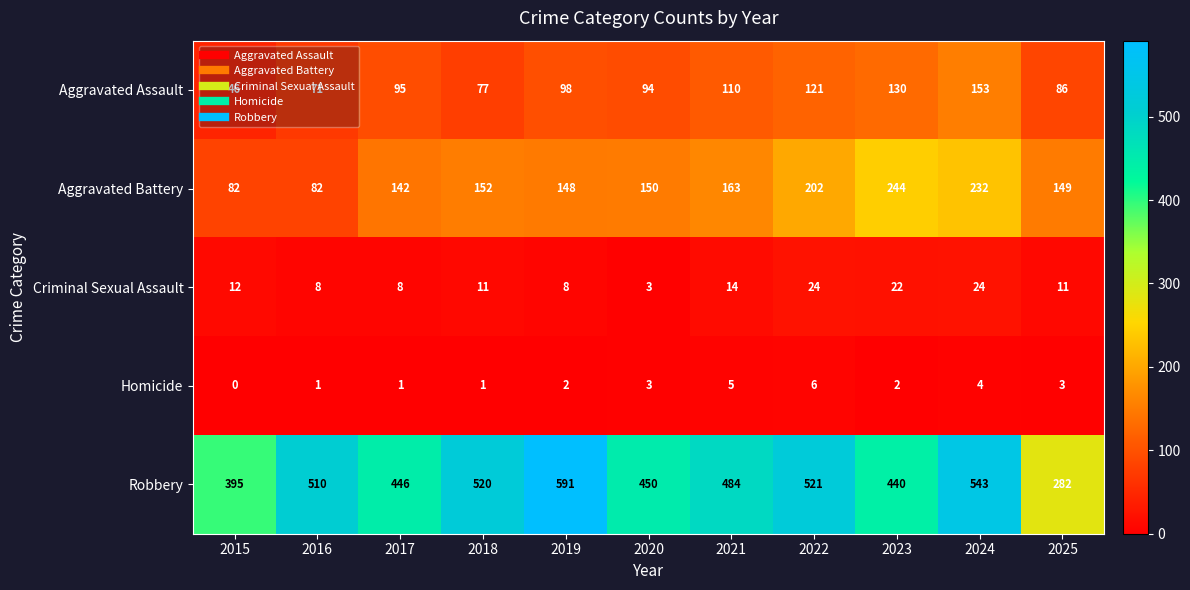

At which category is the sum across all series the highest?

2024